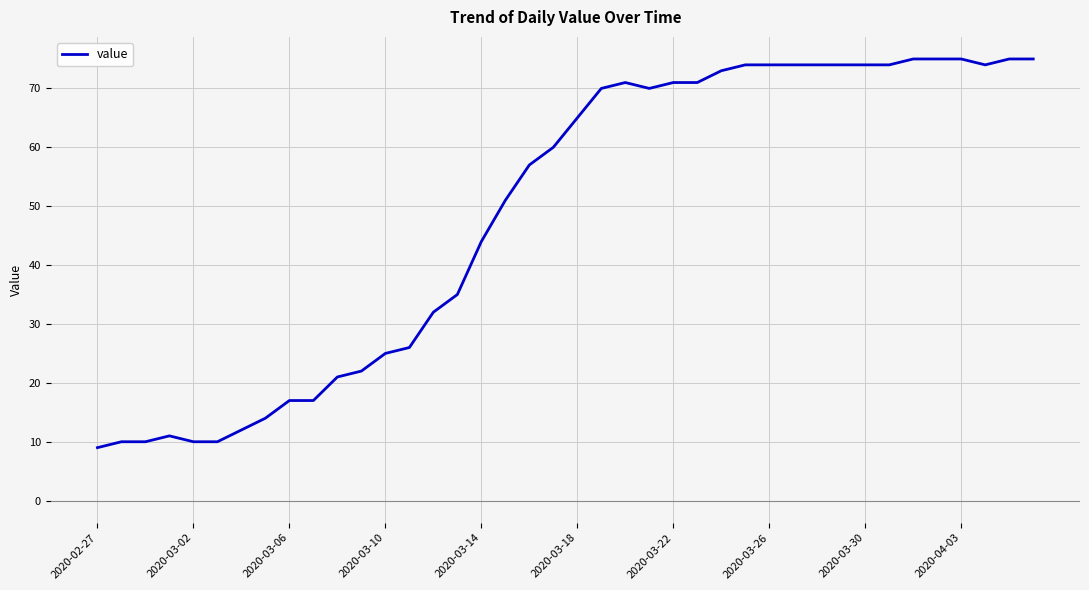

What is the difference between the maximum and minimum values?

66